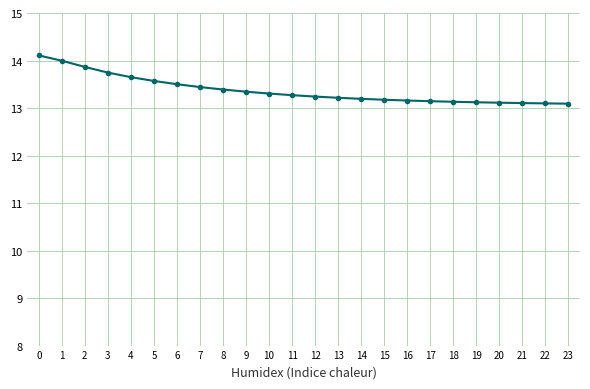

What is the sum of all values?

321.0